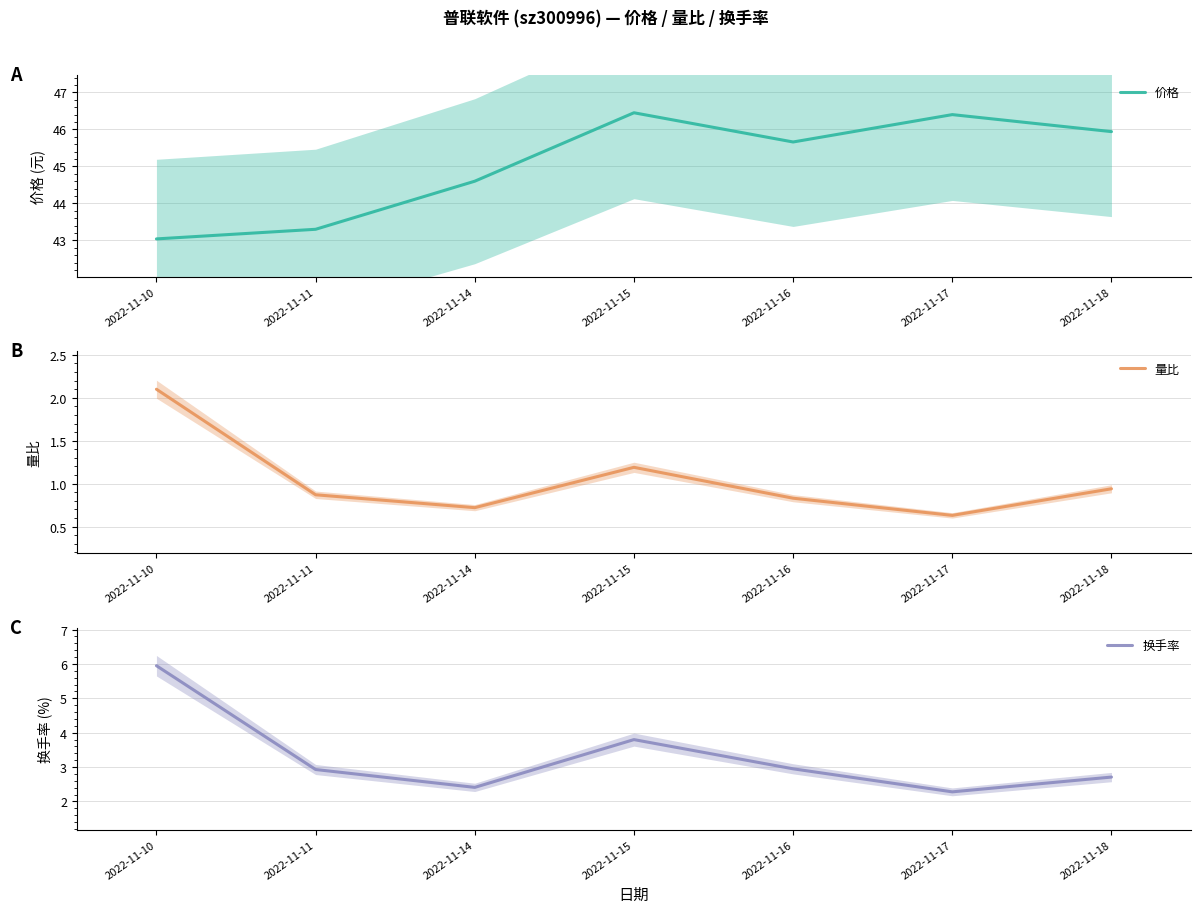

What is the spread (max minus min) of values at 2022-11-17?

45.8